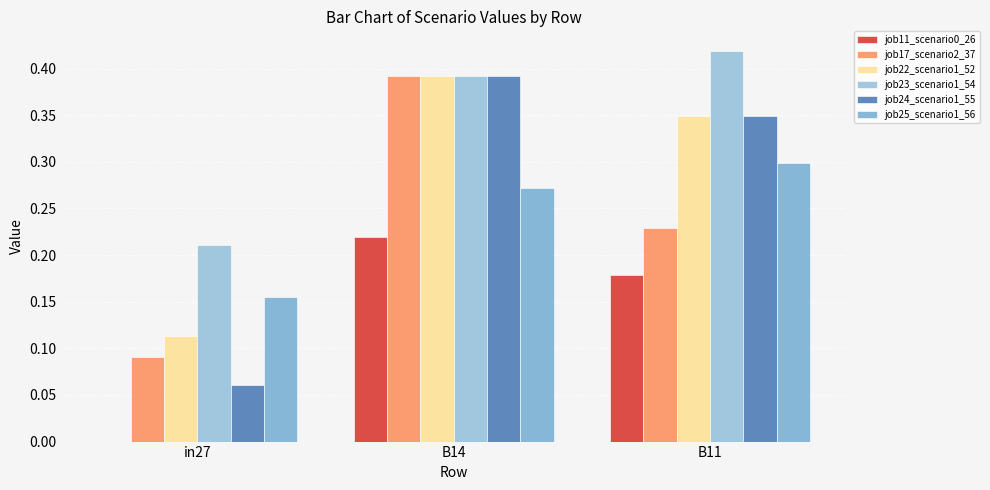

Are the bars horizontal?

No